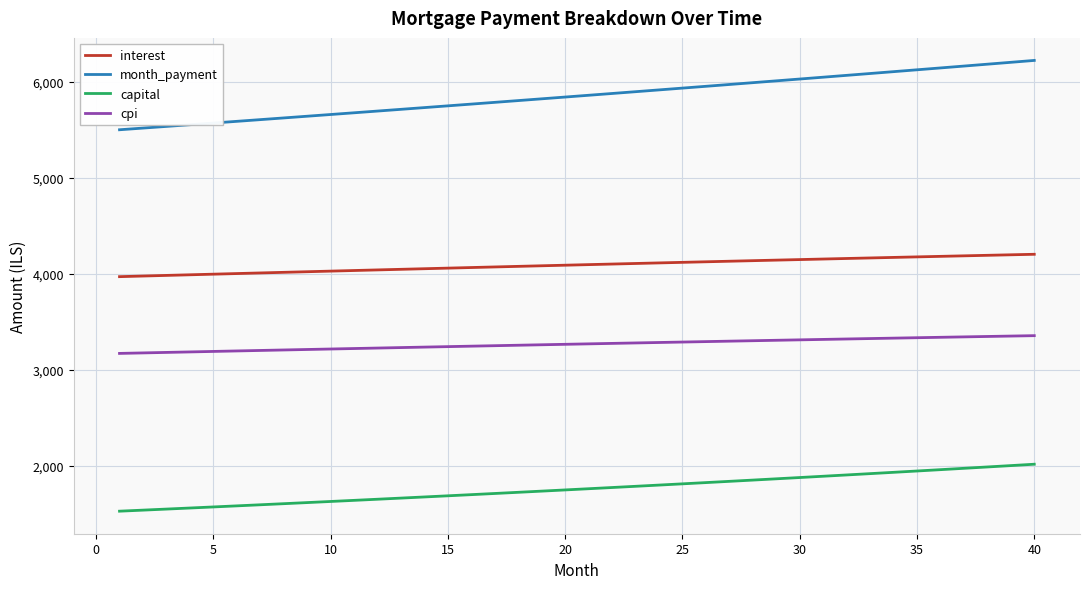

Rank the series by their average value, from lowest to highest.

capital, cpi, interest, month_payment